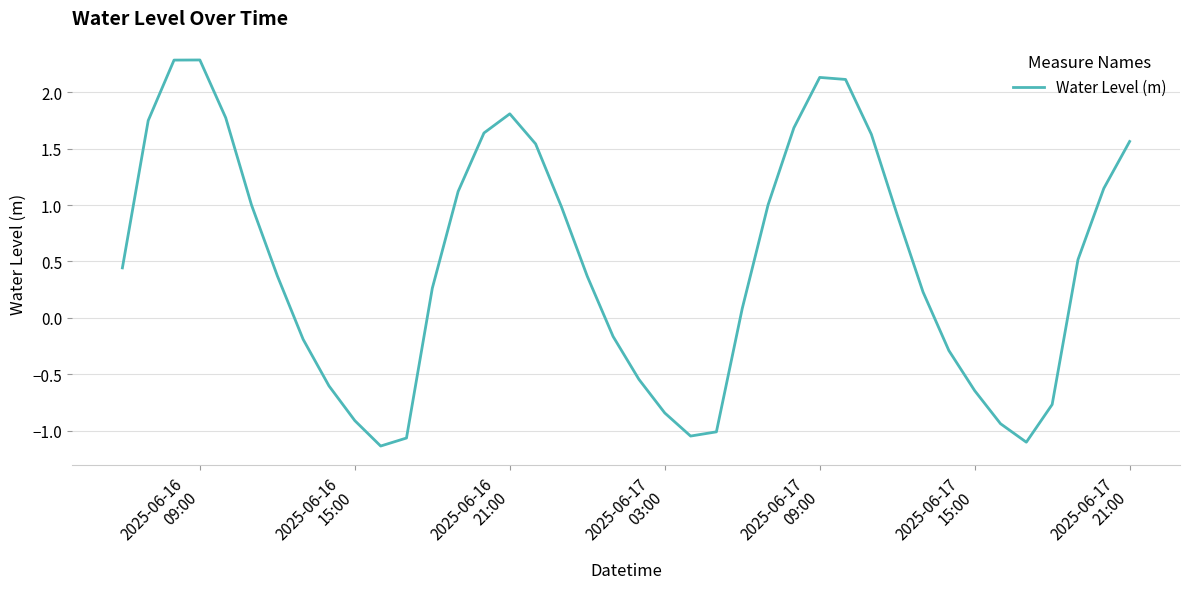

What is the sum of all values?

19.4